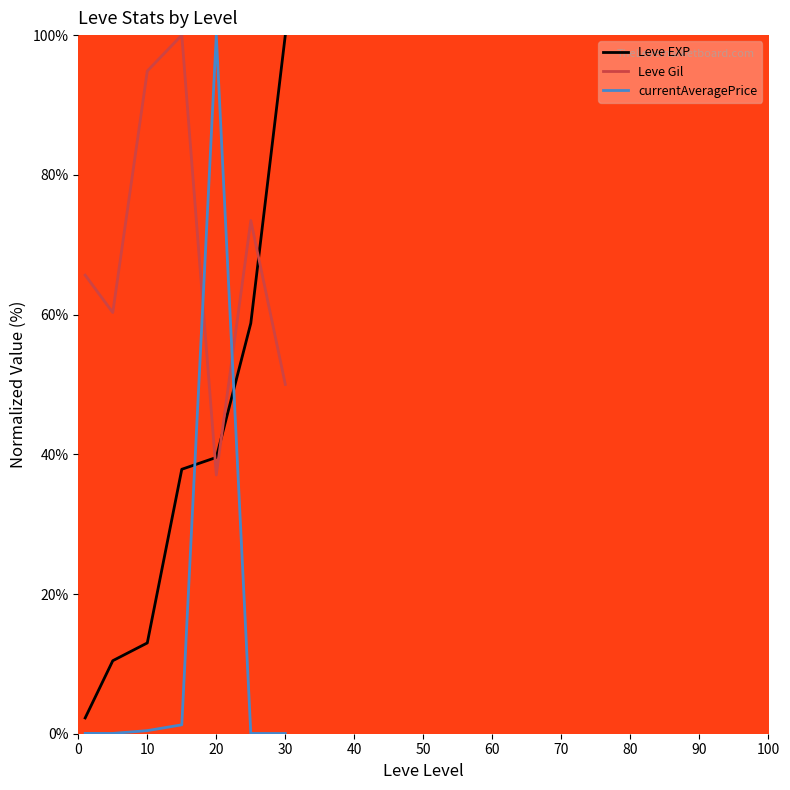

Does the chart display data point markers on the line(s)?

No